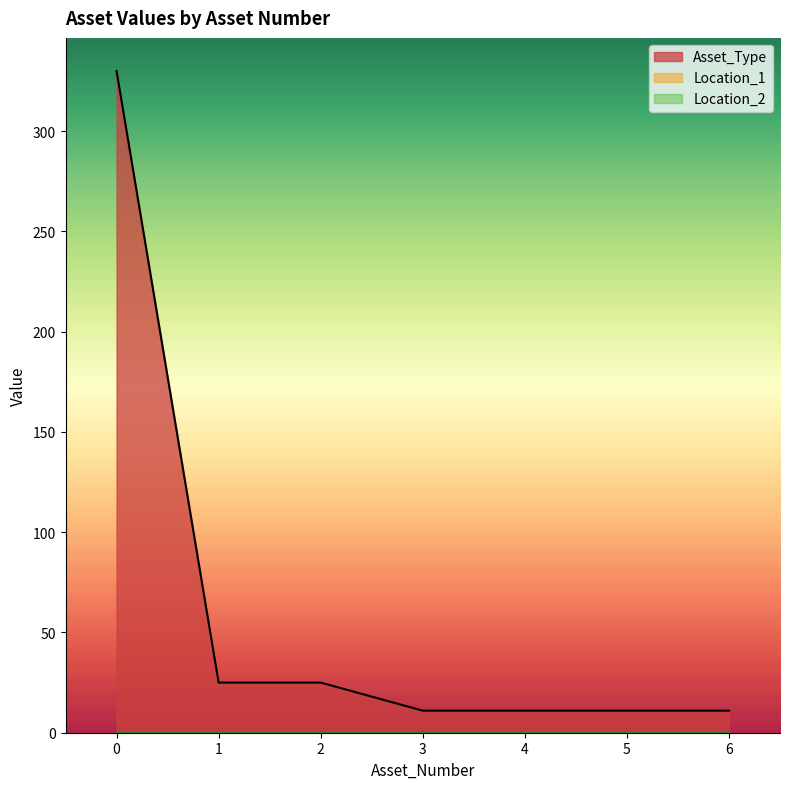

Which series changed the most between 0 and 2?

Asset_Type